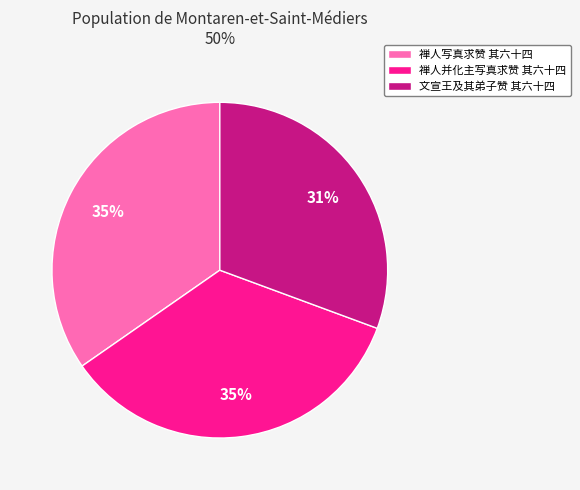

Which slice is the smallest?

文宣王及其弟子赞 其六十四